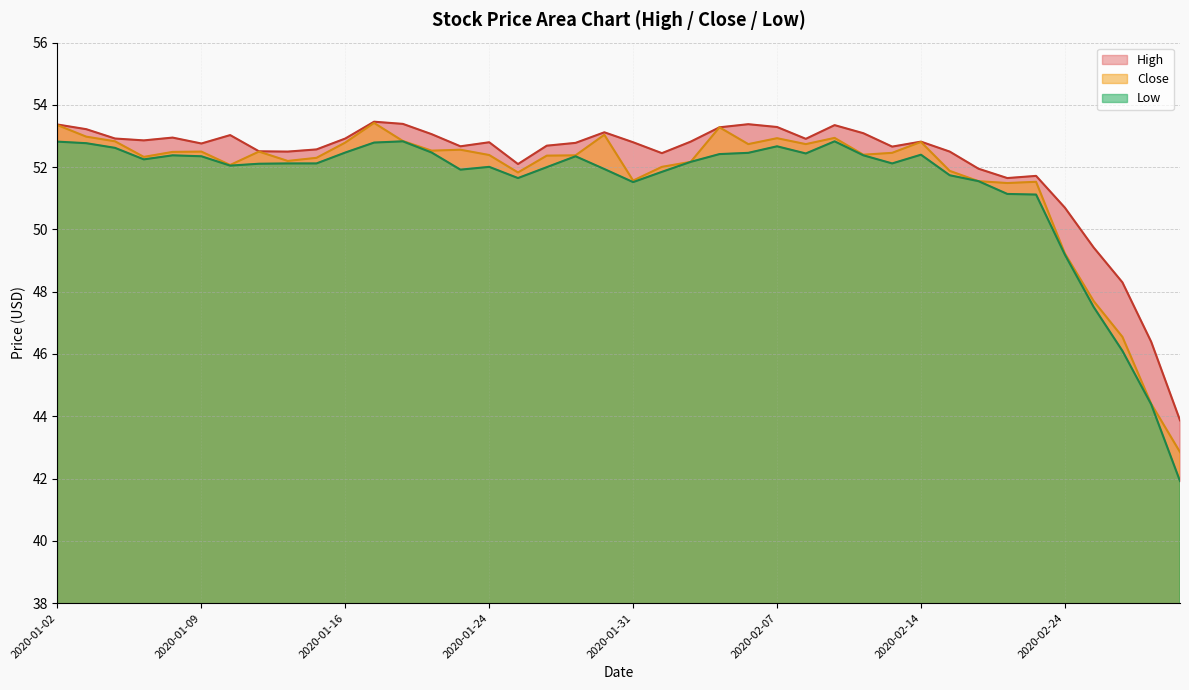

What is the average value of the Close series?

51.7